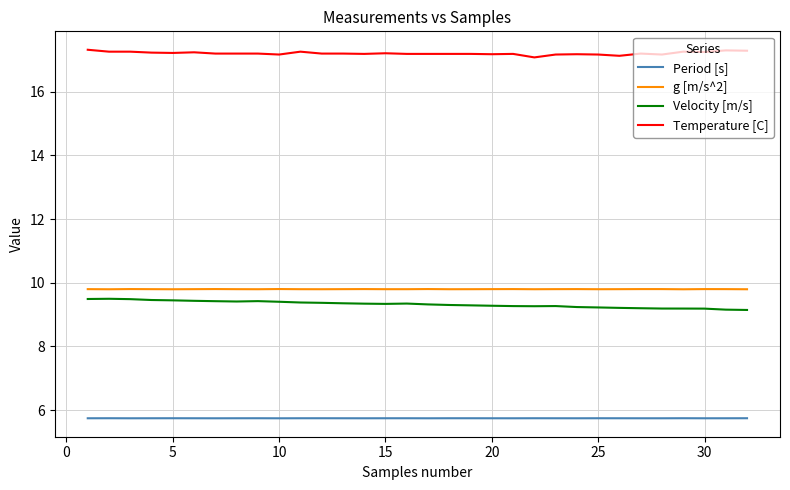

True or false: Temperature [C] and g [m/s^2] intersect in this chart.

False